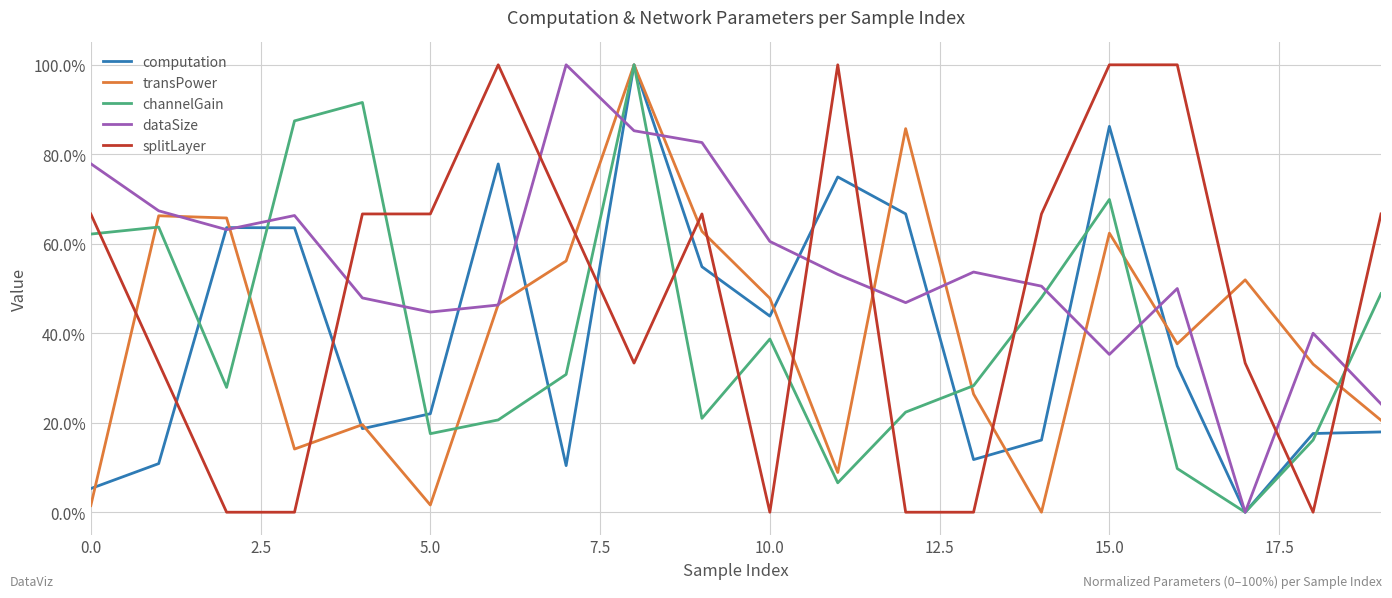

Which series has the largest total across all categories?

dataSize